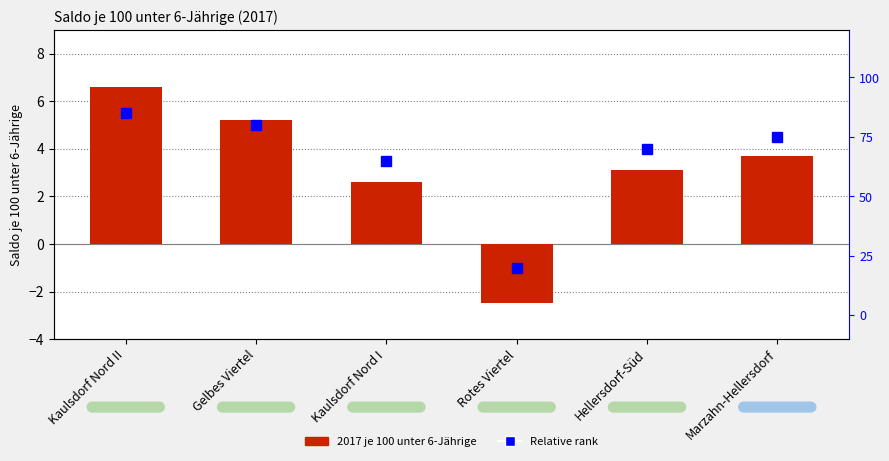

How many series are shown in this chart?

2